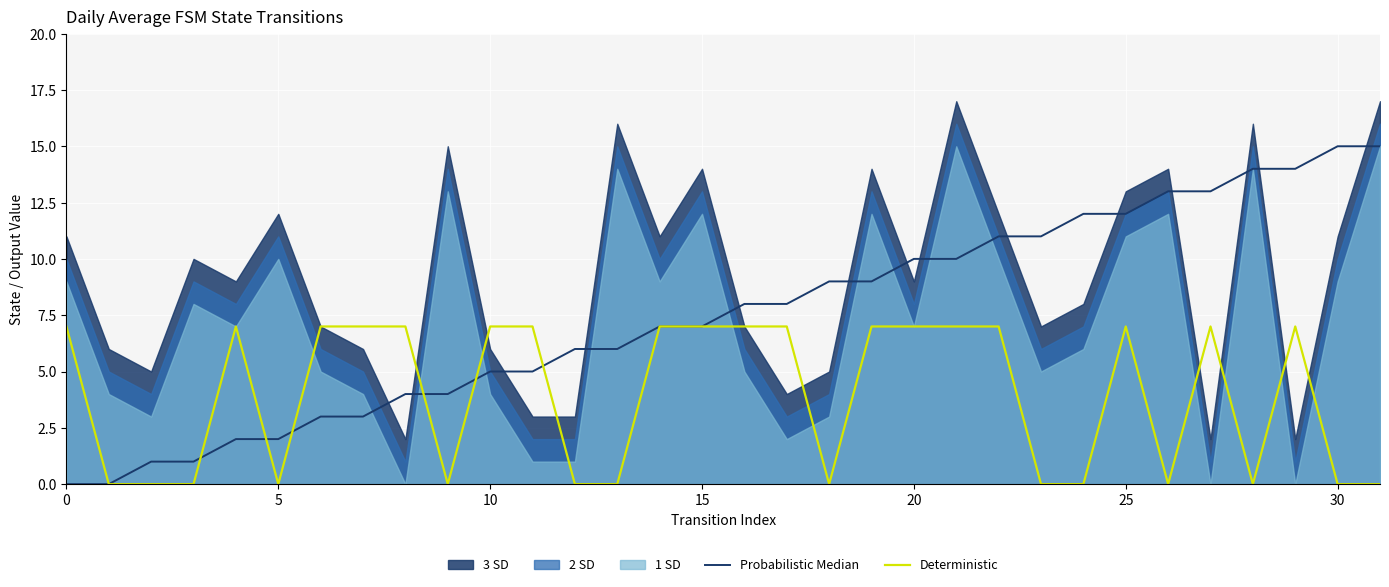

The value of Probabilistic Median at 20 is 10. True or false?

True